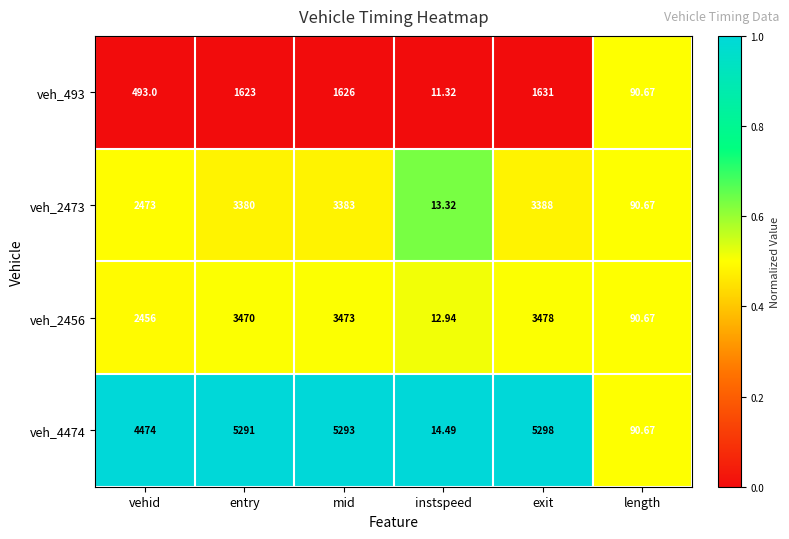

Which series has the largest total across all categories?

veh_4474